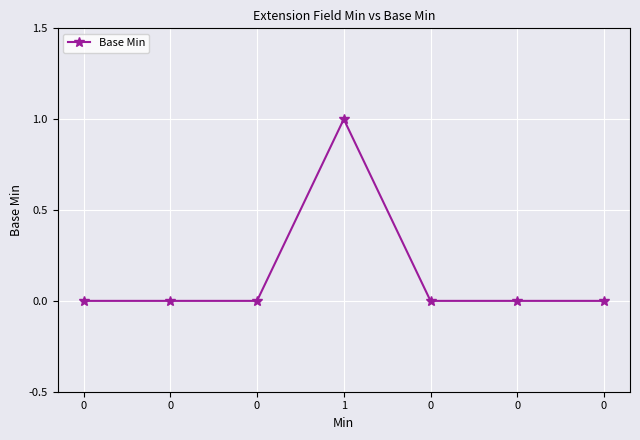

Does the chart have visible grid lines?

Yes